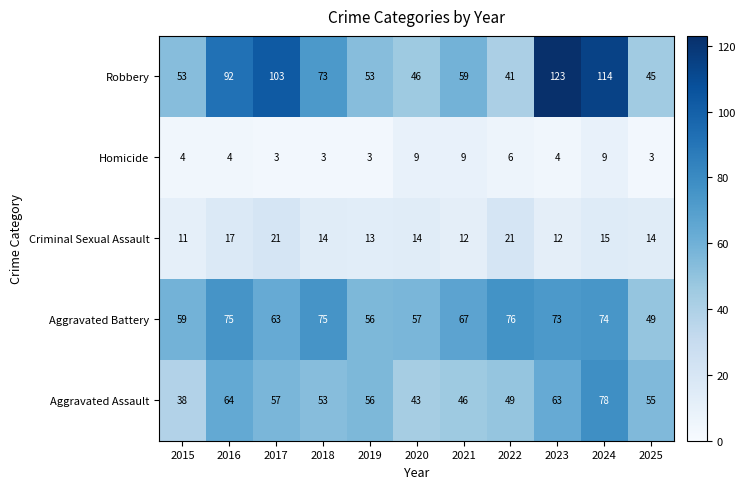

Is it true that Homicide equals 3 at 2018?

True